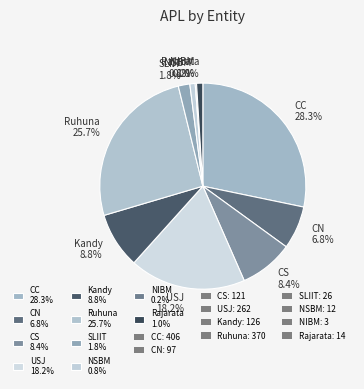

What percentage do SLIIT and CC together represent?

30.1%